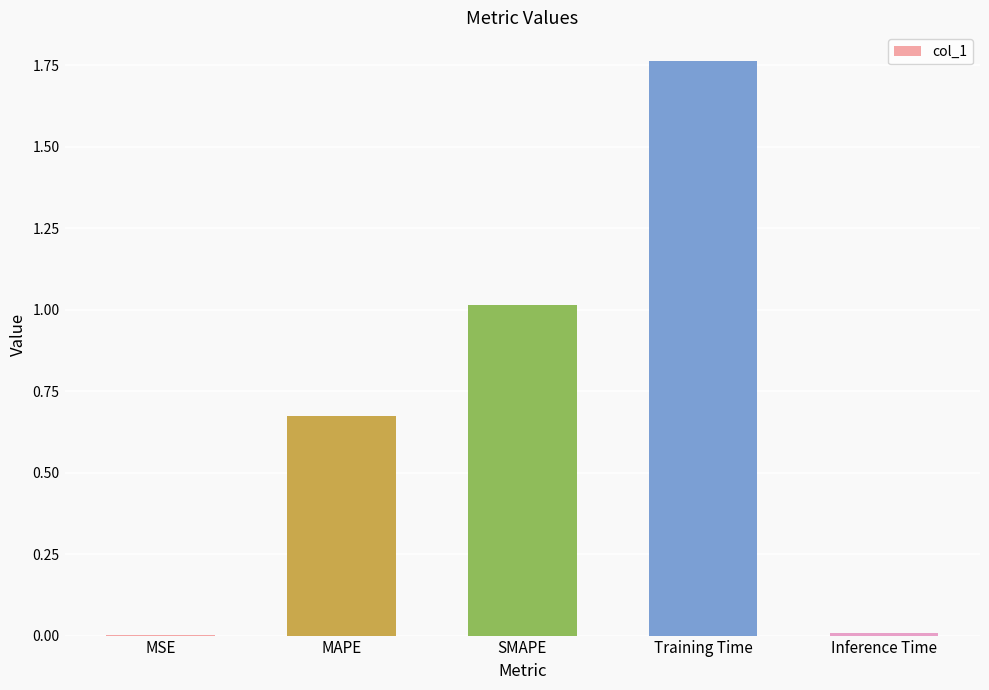

What is the ratio of the value at Training Time to the value at SMAPE?

1.7